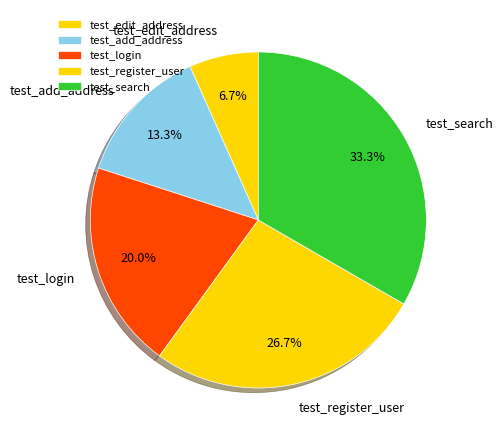

True or false: test_edit_address accounts for 7% of the total.

True